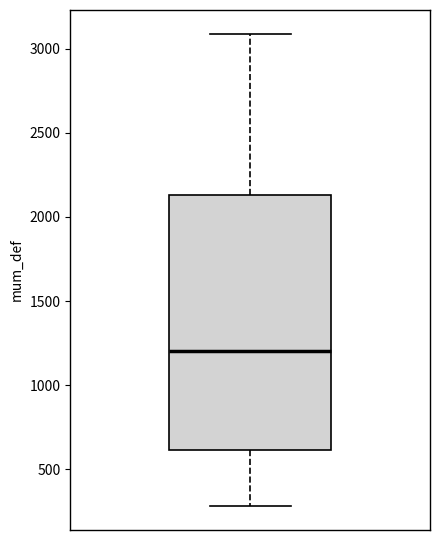

Where does the lower whisker of the box end on the y-axis? The values are not printed on the chart, so give them approximately, as read against the axis.

300